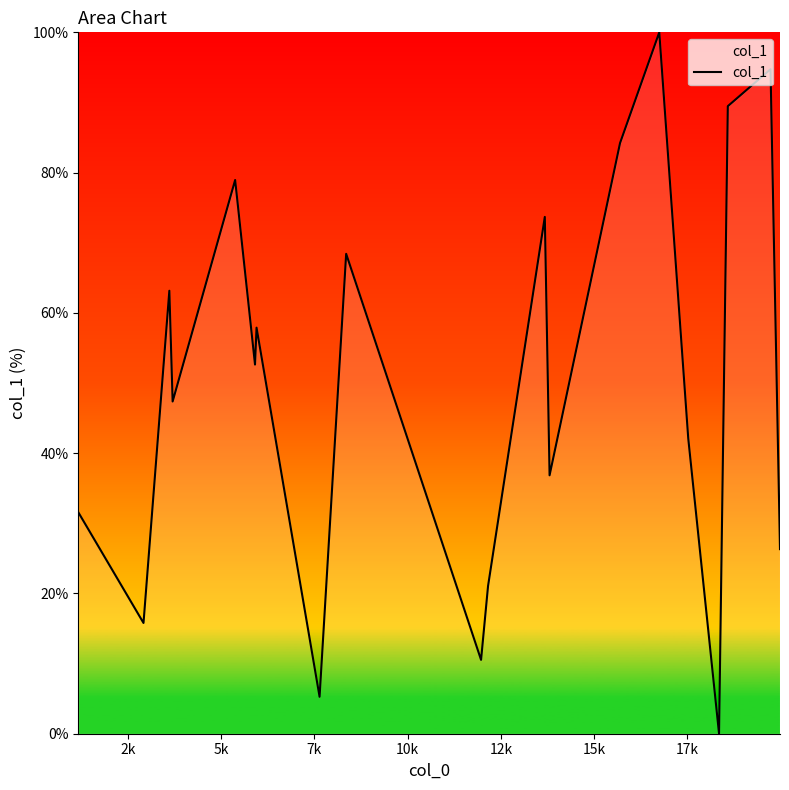

What is the sum of all values?

1000.0